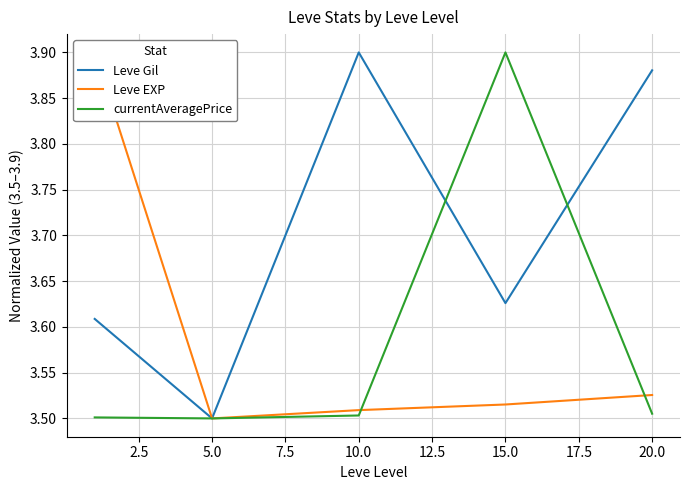

What is the value of the Leve Gil point at the 2nd from the left?

3.5